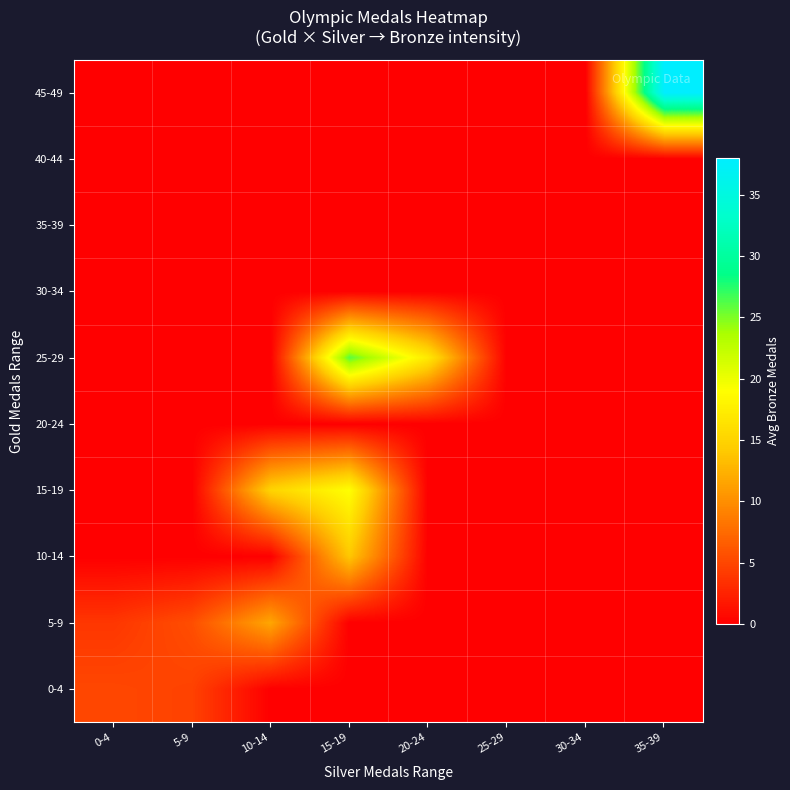

Which series has the widest spread of values?

45-49